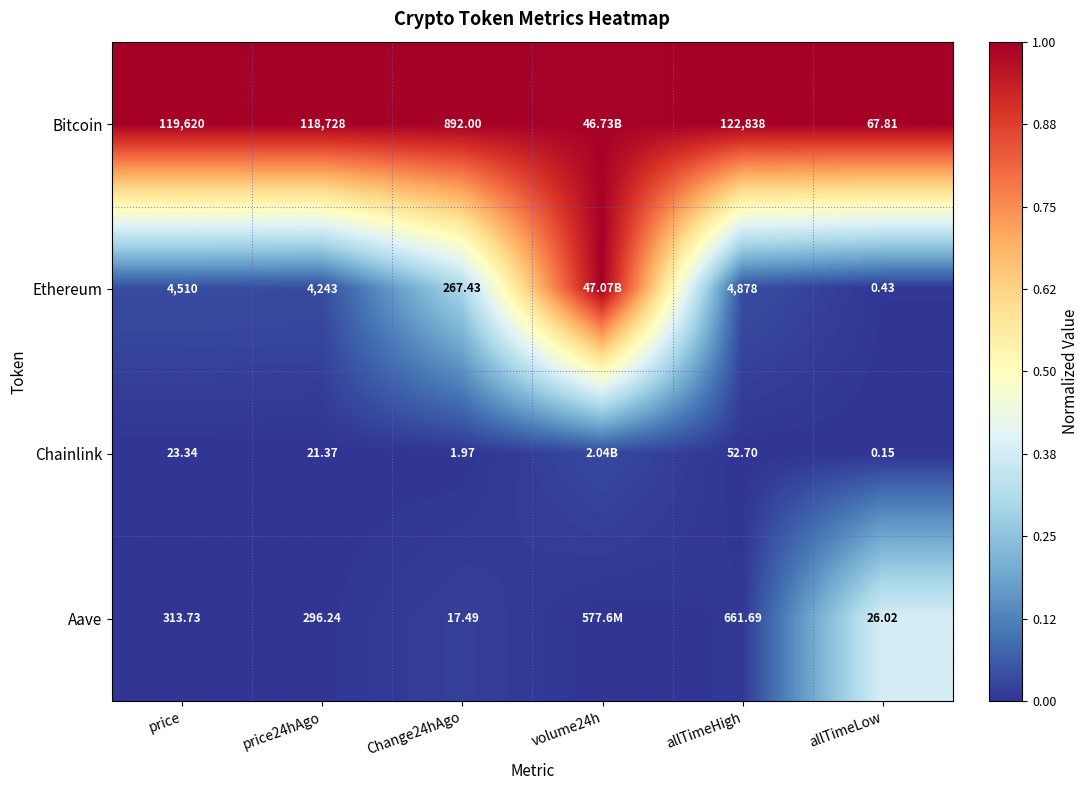

At how many categories does at least one series exceed 0?

6